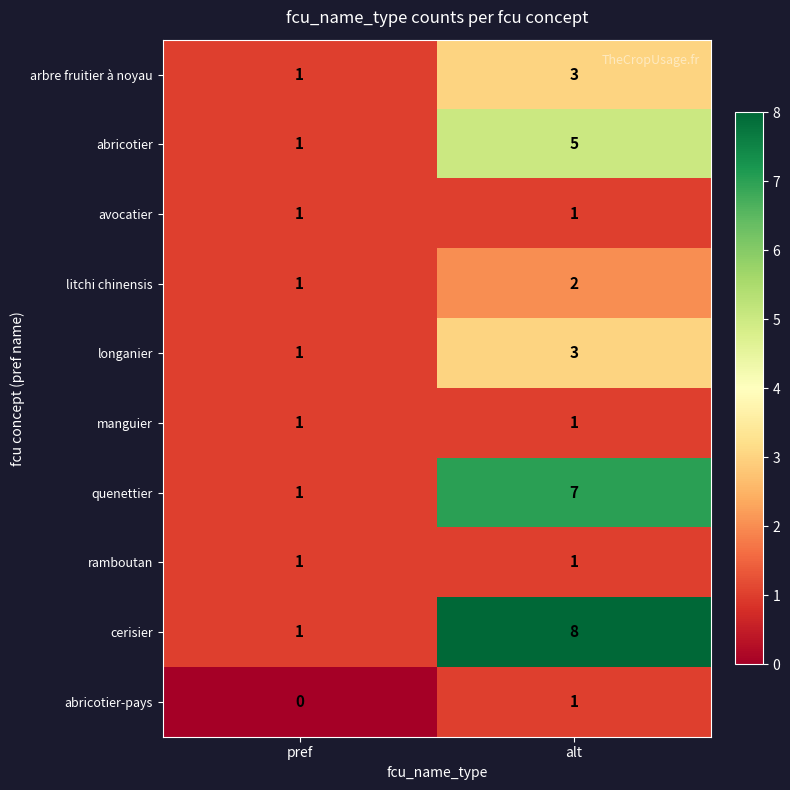

What is the sum of all litchi chinensis values?

3